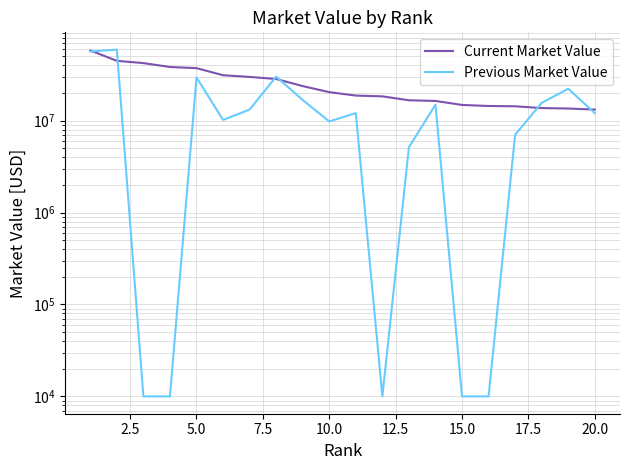

What is the value of the Current Market Value point at the 3rd from the left?

42353000